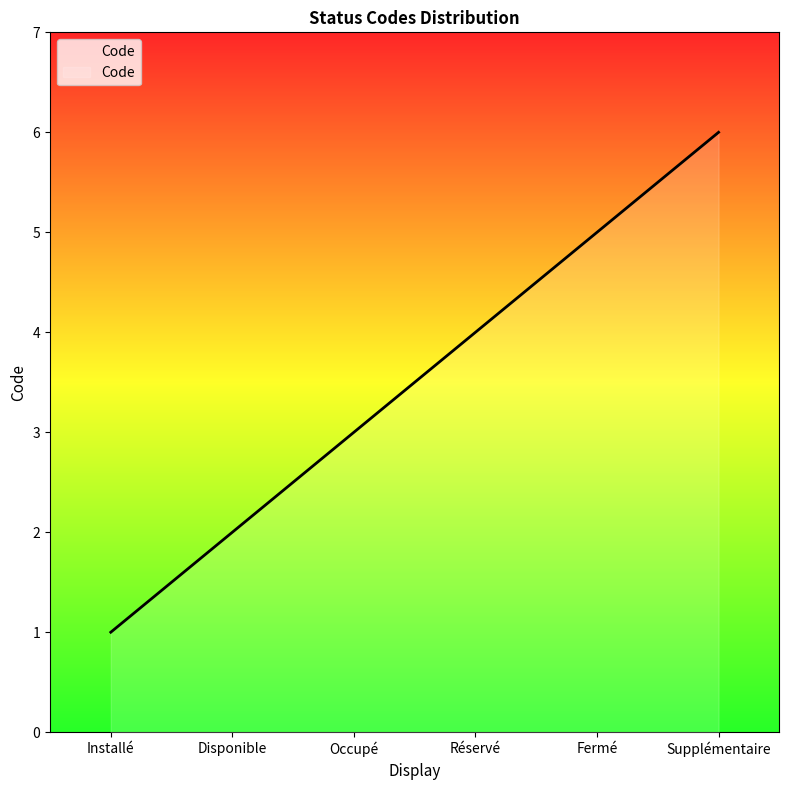

Reading right to left, extract all data points from this chart.

Supplémentaire=6	Fermé=5	Réservé=4	Occupé=3	Disponible=2	Installé=1